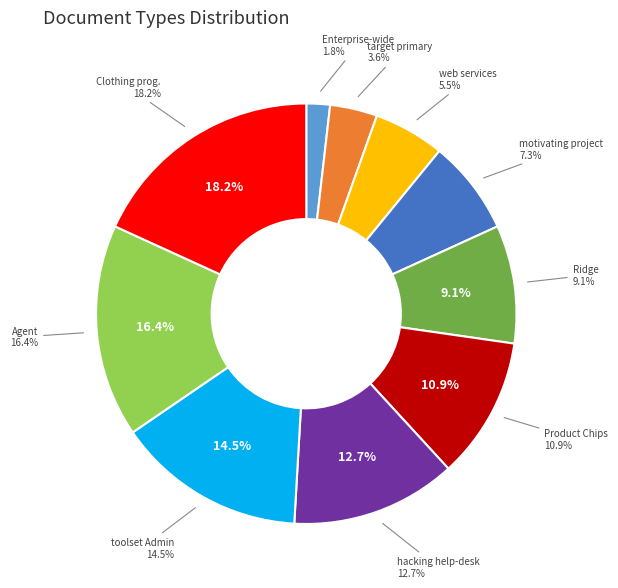

What percentage is NOT represented by Clothing programming?

81.8%